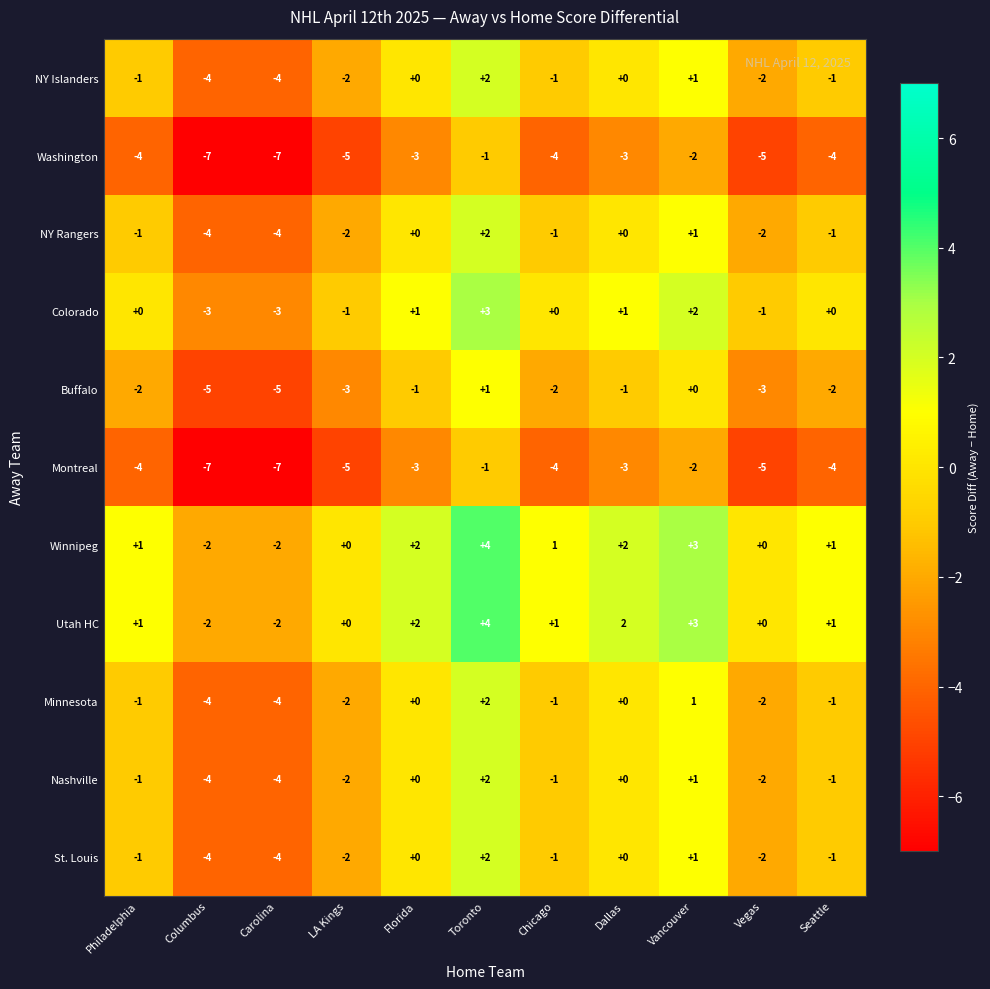

The Colorado series shows -1 at Columbus. True or false?

False